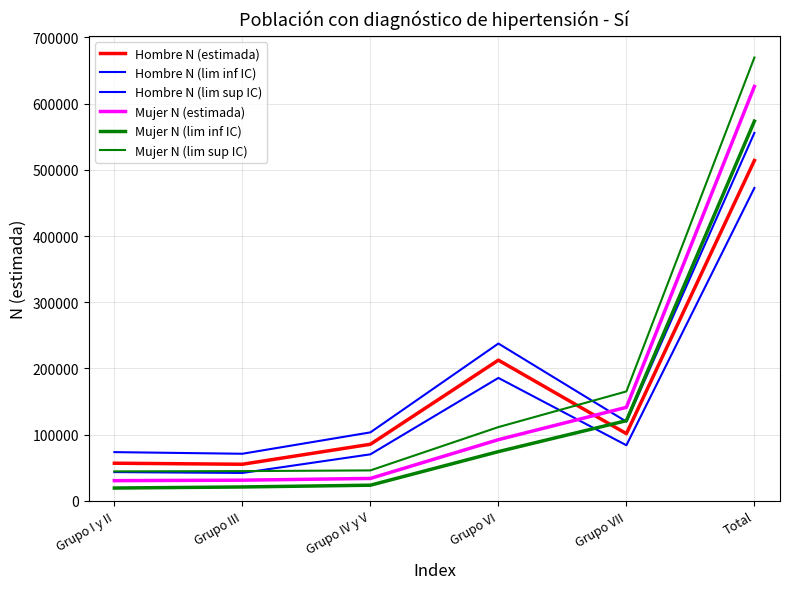

How many lines are shown in the chart?

6